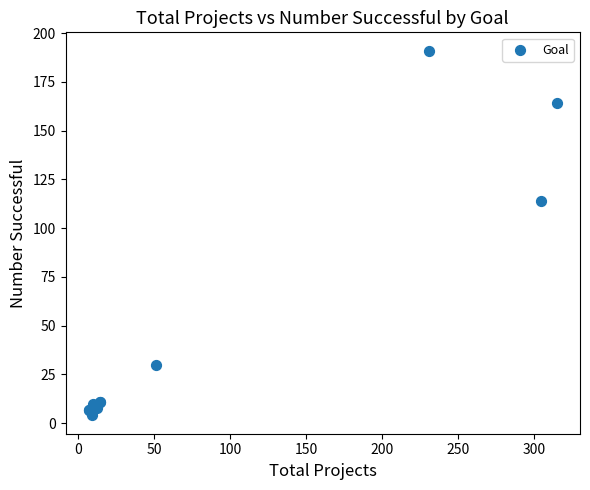

What Y value in the scatter plot is closest to 97?

114